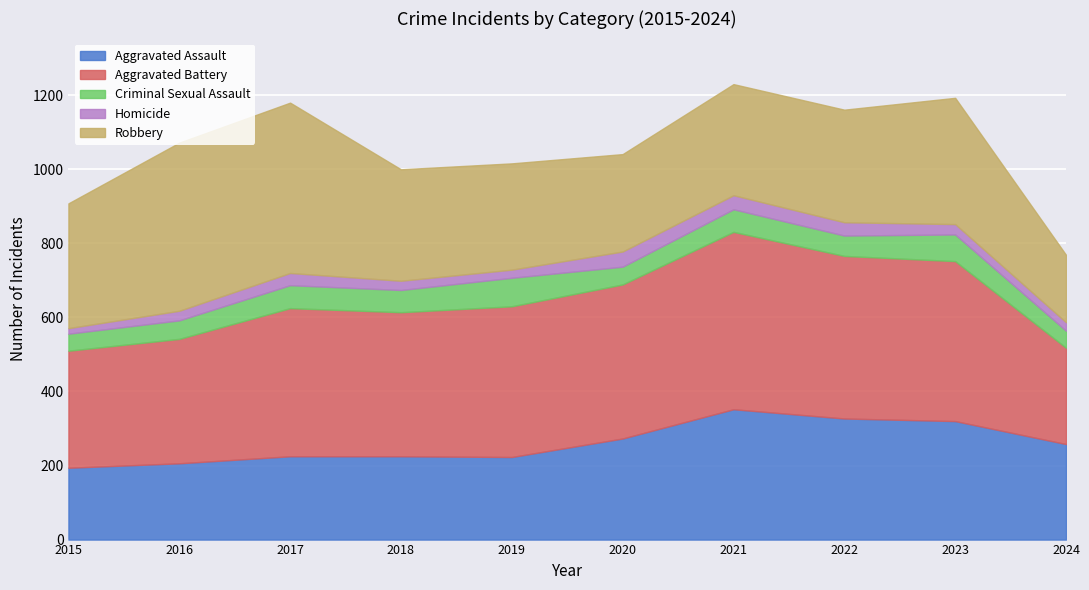

How many interior local valleys does the Robbery series have?

1